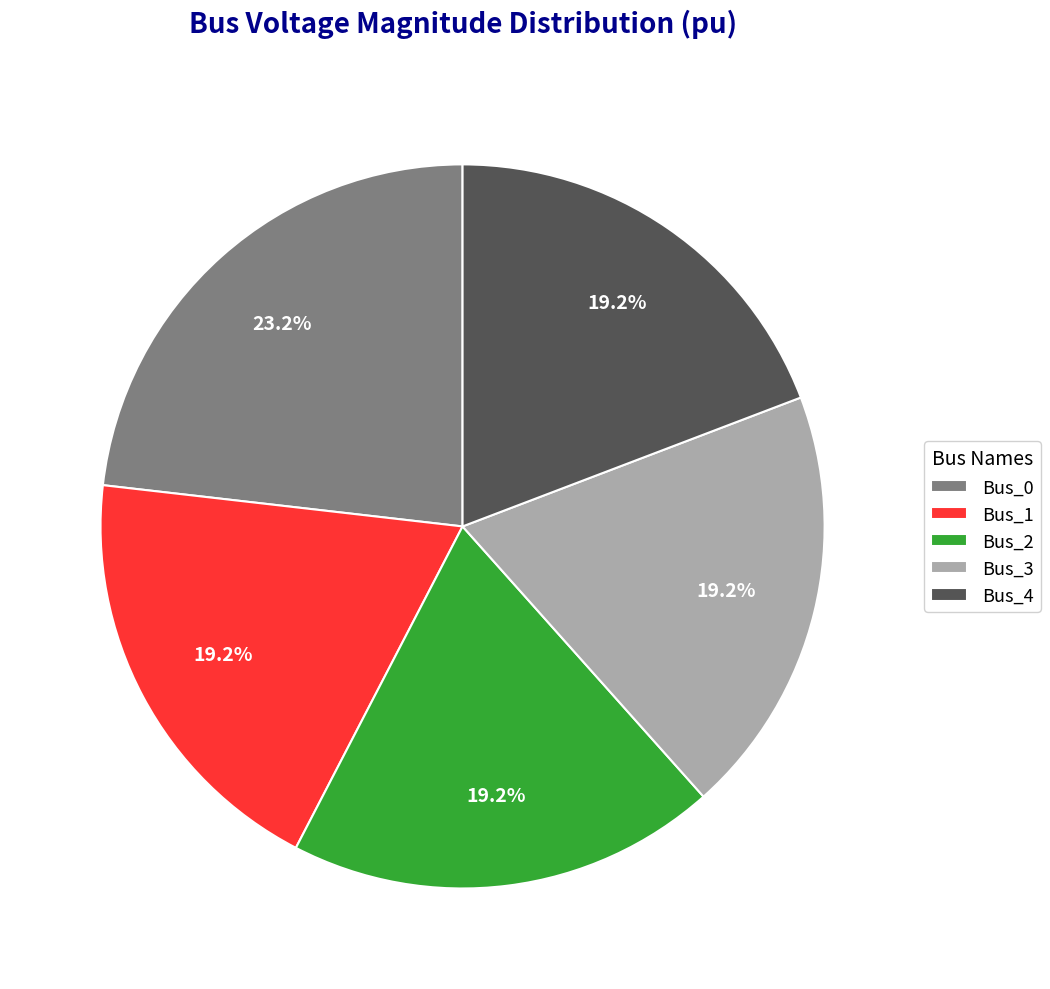

To the nearest percent, what portion does Bus_0 represent?

23%